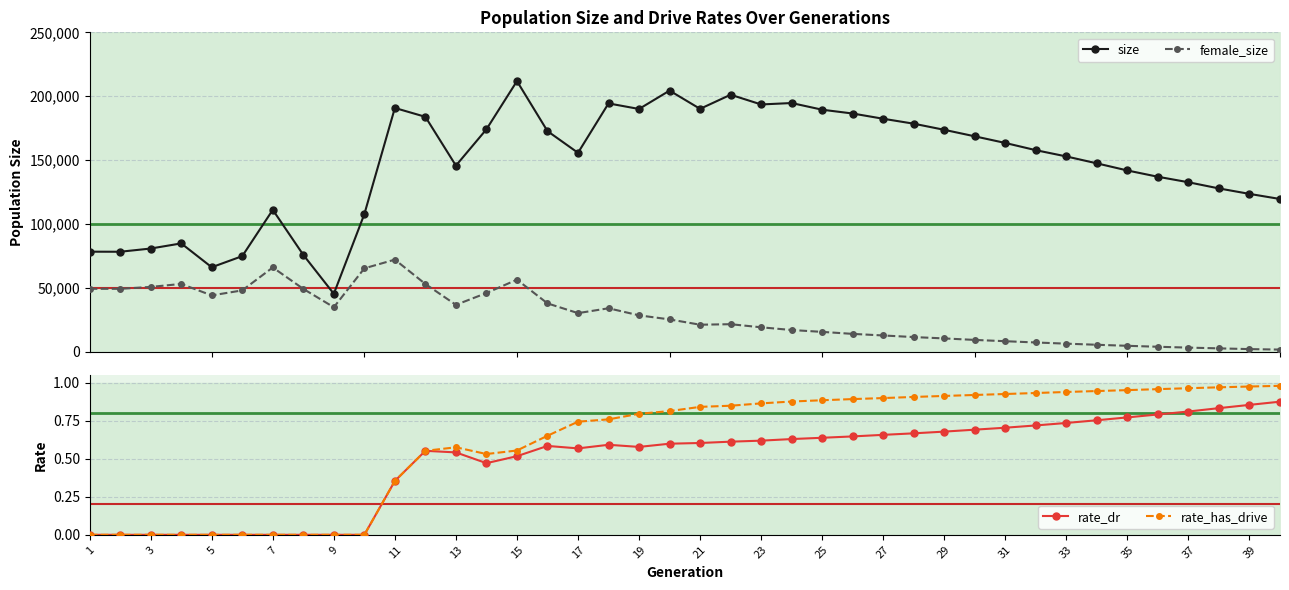

What is the maximum value for female_size?

72050